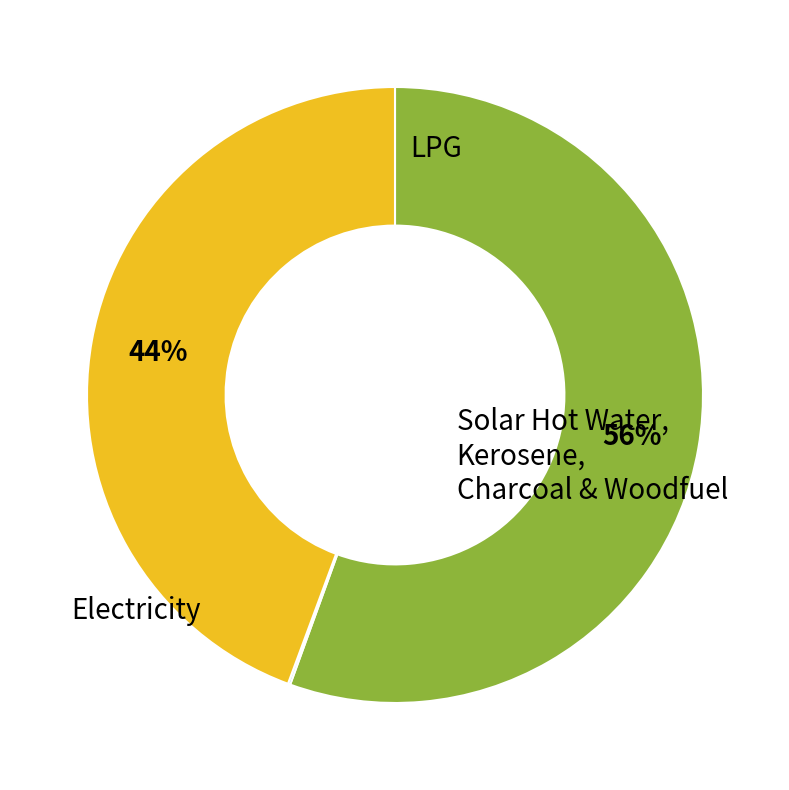

Does any single category account for the majority?

Yes